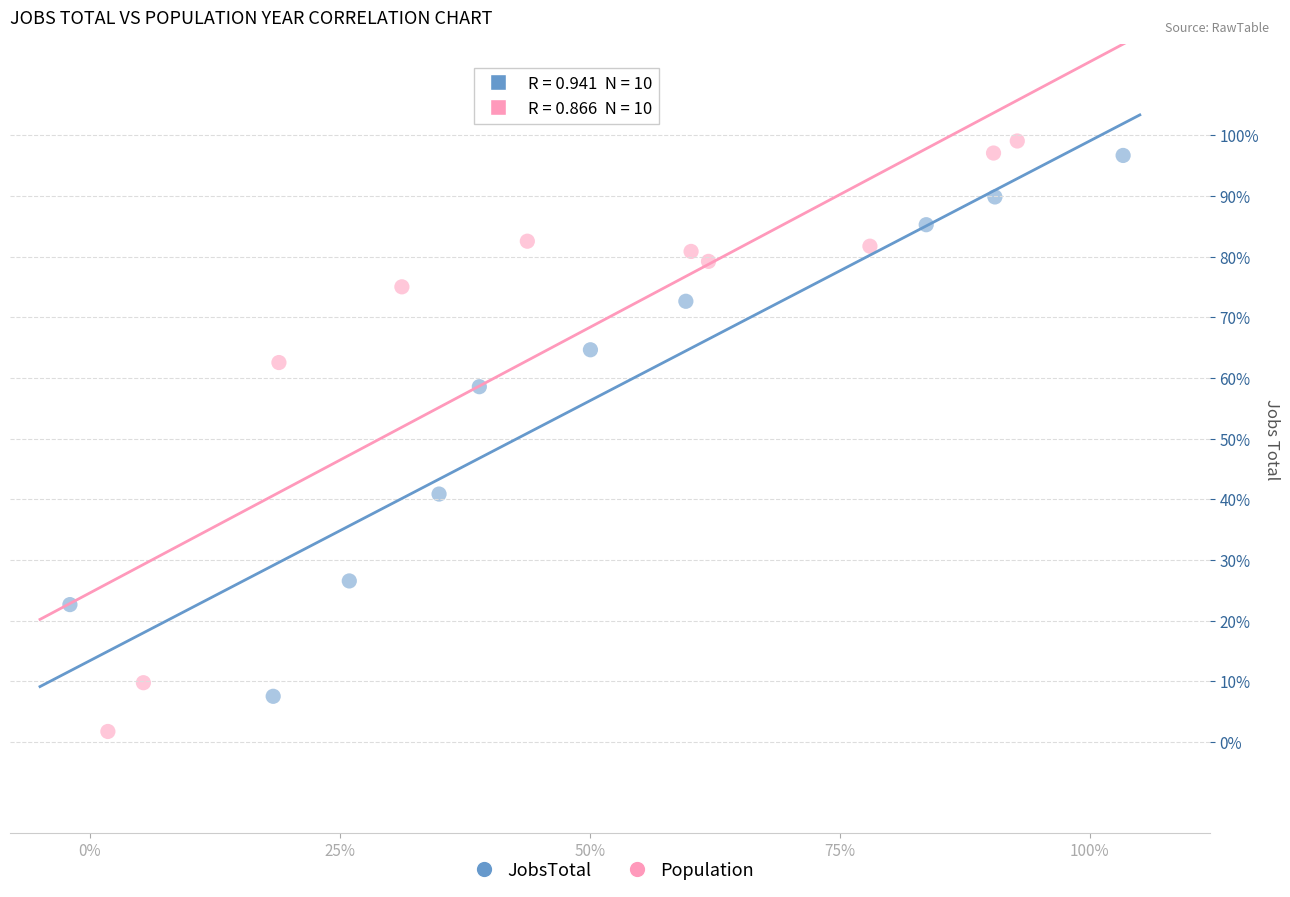

What are all the series names shown in the legend?

JobsTotal, Population